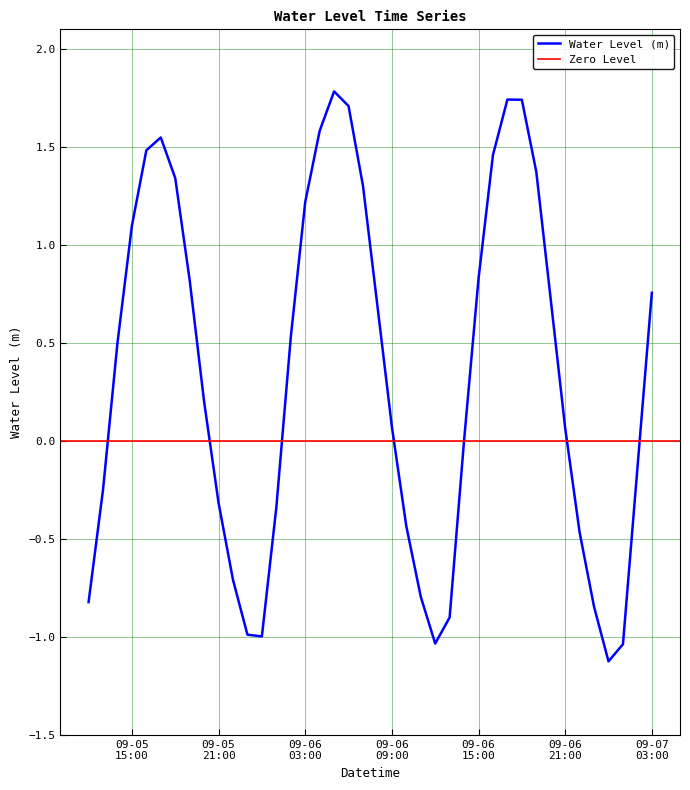

List the labels in order of value, largest first.

2025-09-06 05:00:00, 2025-09-06 17:00:00, 2025-09-06 18:00:00, 2025-09-06 06:00:00, 2025-09-06 04:00:00, 2025-09-05 17:00:00, 2025-09-05 16:00:00, 2025-09-06 16:00:00, 2025-09-06 19:00:00, 2025-09-05 18:00:00, 2025-09-06 07:00:00, 2025-09-06 03:00:00, 2025-09-05 15:00:00, 2025-09-06 15:00:00, 2025-09-05 19:00:00, 2025-09-07 03:00:00, 2025-09-06 20:00:00, 2025-09-06 08:00:00, 2025-09-06 02:00:00, 2025-09-05 14:00:00, 2025-09-05 20:00:00, 2025-09-06 09:00:00, 2025-09-06 21:00:00, 2025-09-06 14:00:00, 2025-09-07 02:00:00, 2025-09-05 13:00:00, 2025-09-05 21:00:00, 2025-09-06 01:00:00, 2025-09-06 10:00:00, 2025-09-06 22:00:00, 2025-09-05 22:00:00, 2025-09-06 11:00:00, 2025-09-05 12:00:00, 2025-09-06 23:00:00, 2025-09-06 13:00:00, 2025-09-05 23:00:00, 2025-09-06 00:00:00, 2025-09-06 12:00:00, 2025-09-07 01:00:00, 2025-09-07 00:00:00